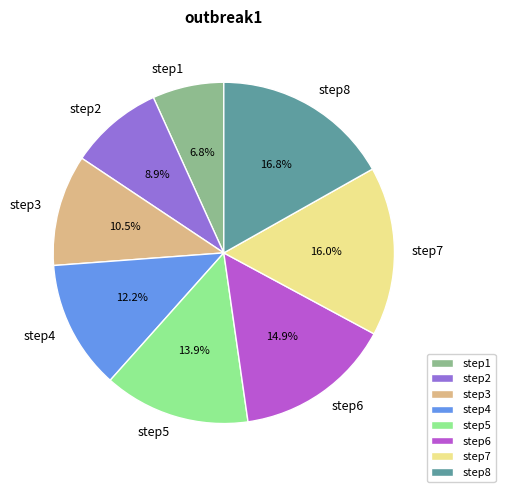

How many slices are in this pie chart?

8